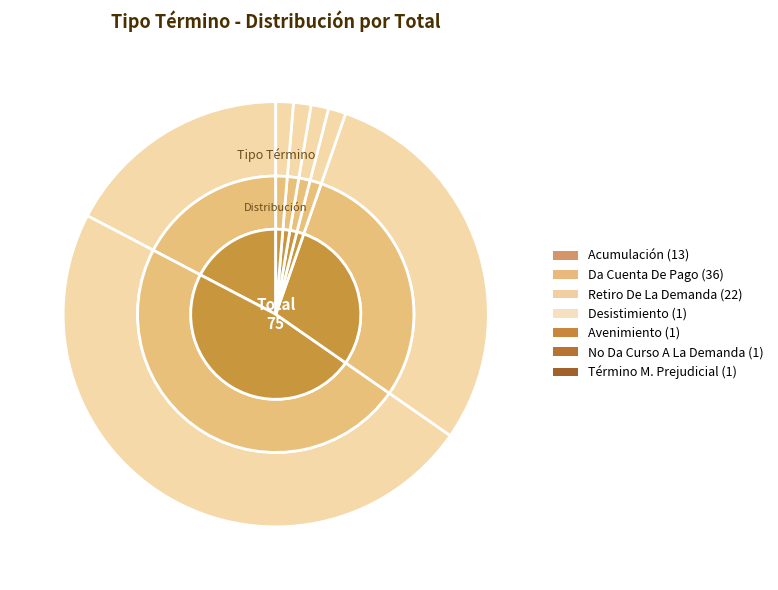

What is the smallest slice in the pie chart?

Desistimiento